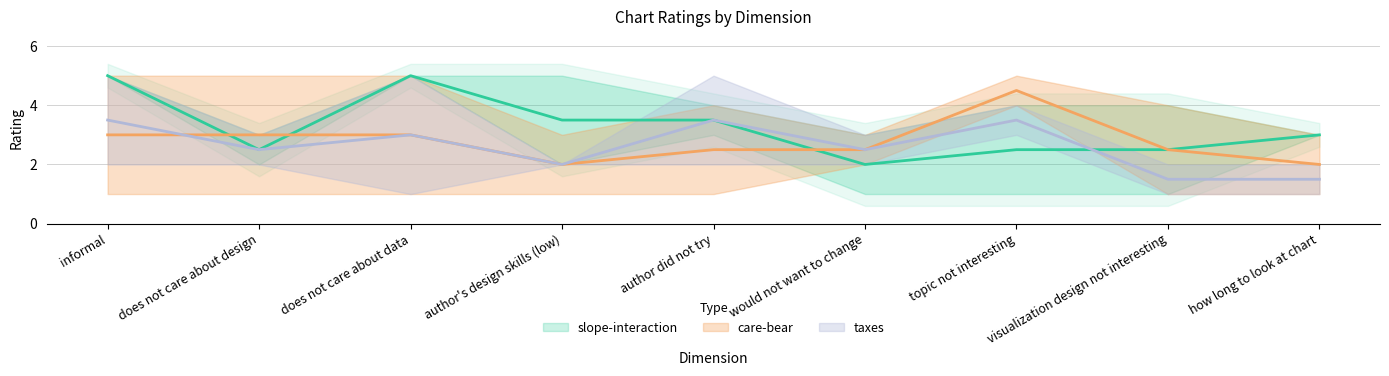

Which series has the widest spread of values?

slope-interaction